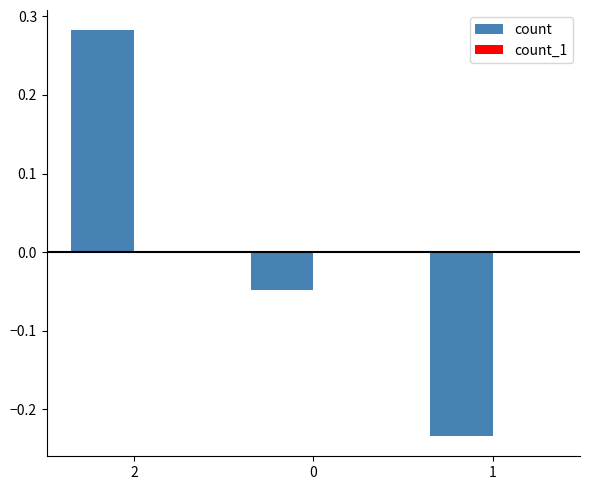

Which series changed the most between 2 and 1?

count